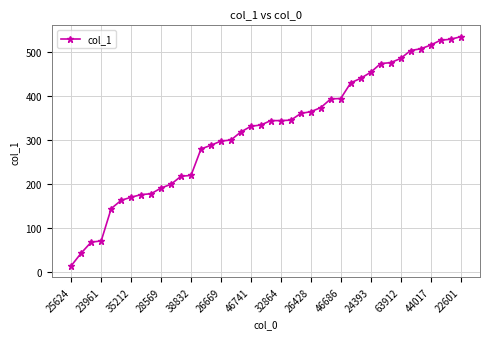

Is this an area chart (filled region under the line)?

No